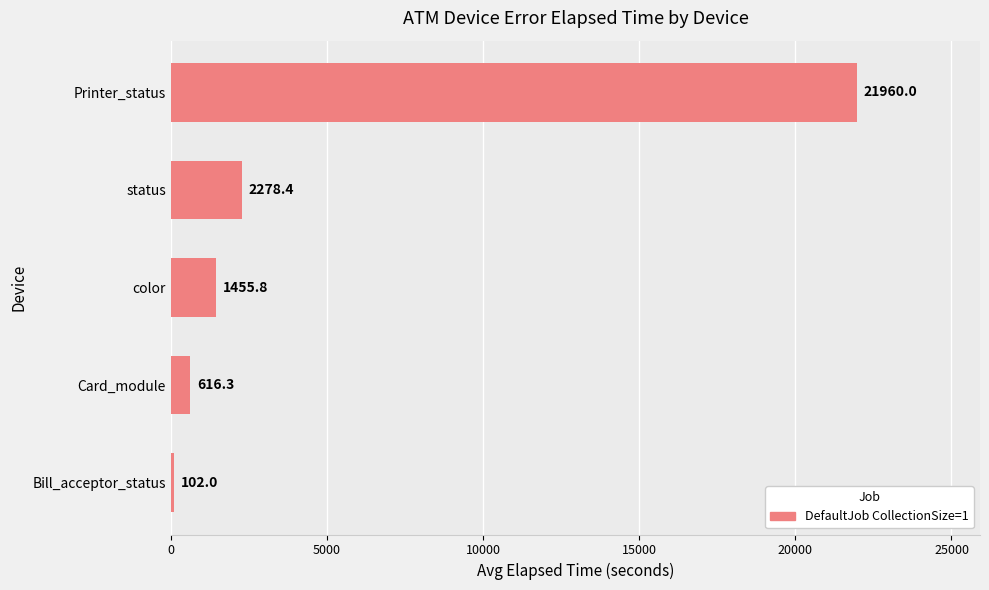

What is the difference between the maximum and second lowest values?

21343.7